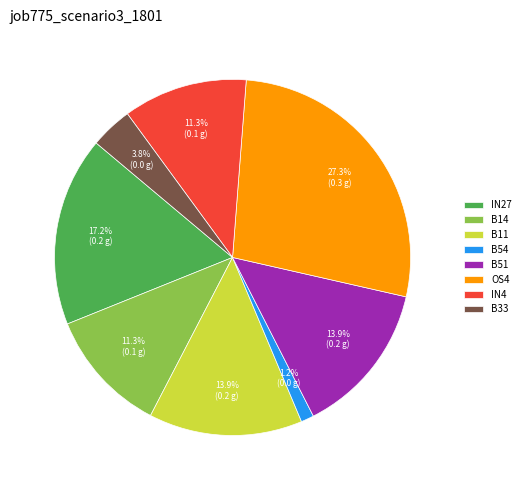

What is the ratio of the value at B11 to the value at IN4?

1.2